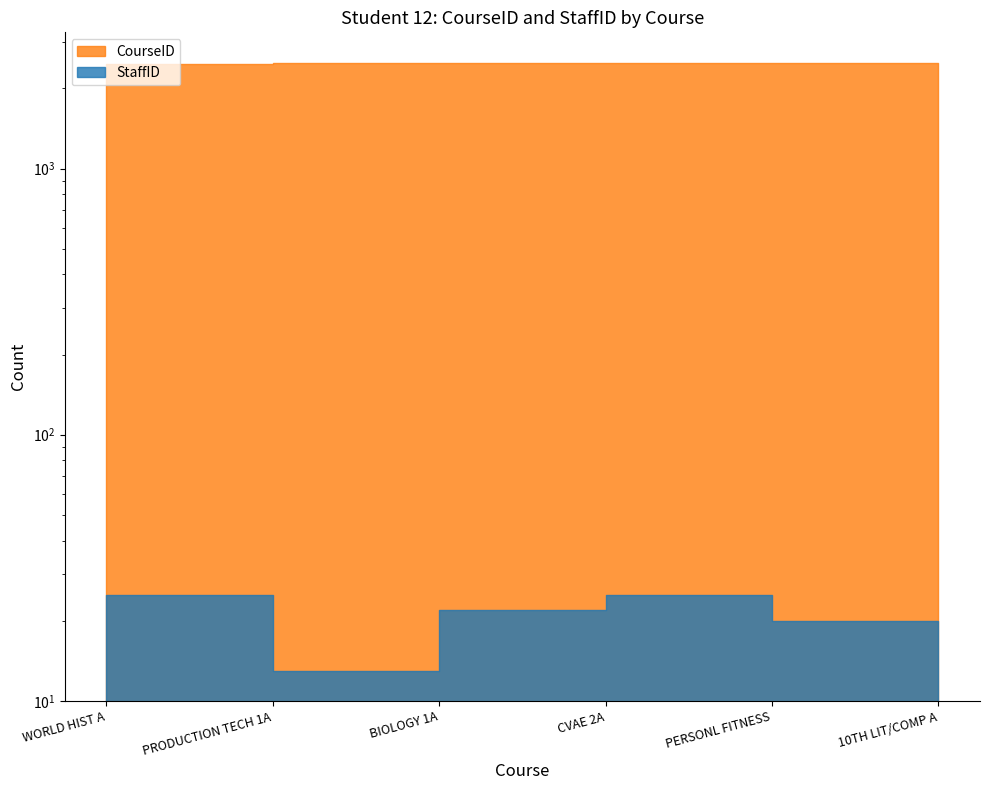

The StaffID series shows 4 at PERSONL FITNESS. True or false?

False